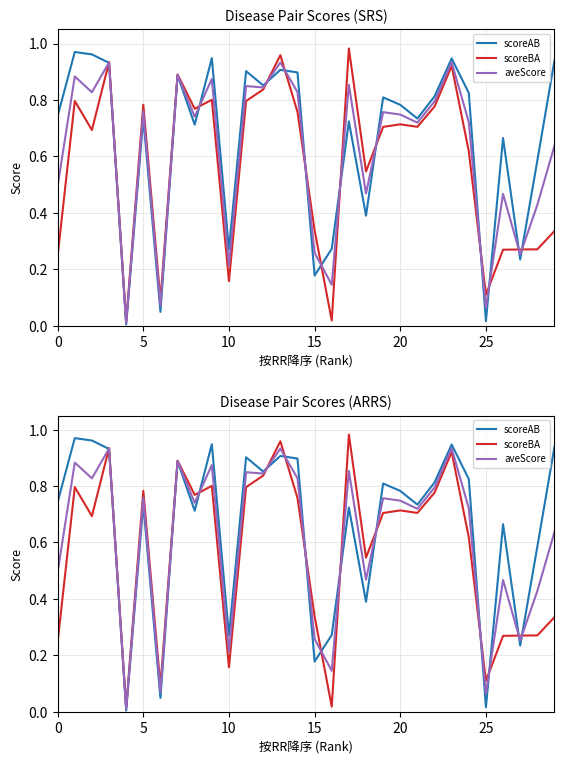

True or false: scoreAB and scoreBA intersect in this chart.

True